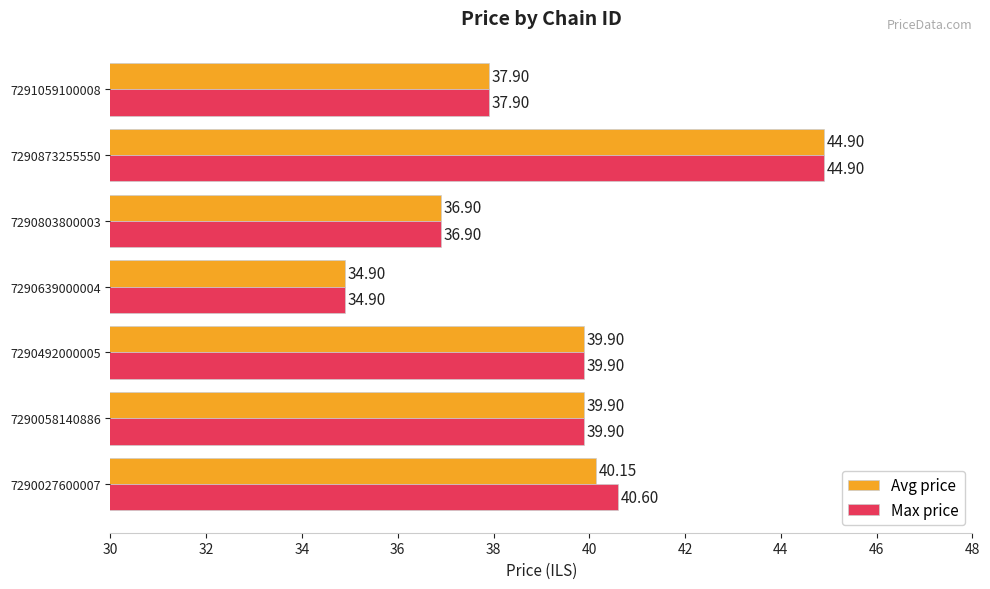

At how many categories does at least one series exceed 35?

6